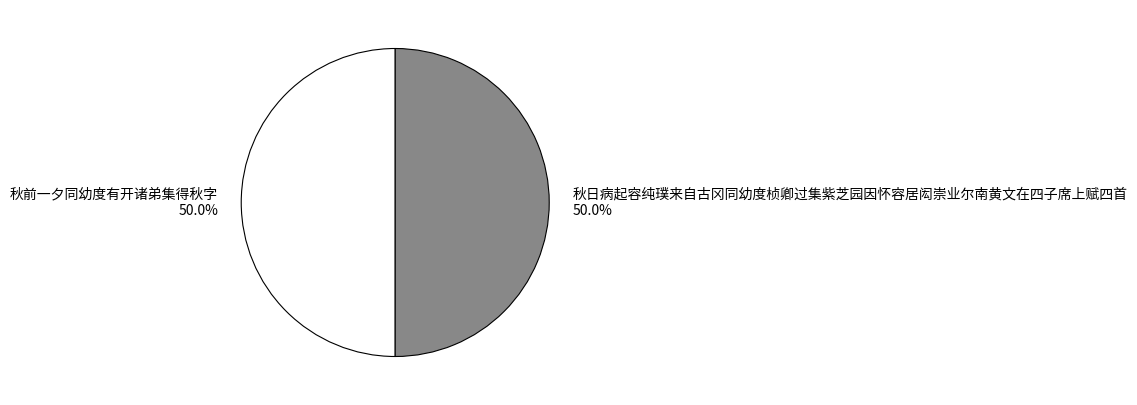

What percentage is NOT represented by 秋日病起容纯璞来自古冈同幼度桢卿过集紫芝园因怀容居闳崇业尔南黄文在四子席上赋四首?

50.0%